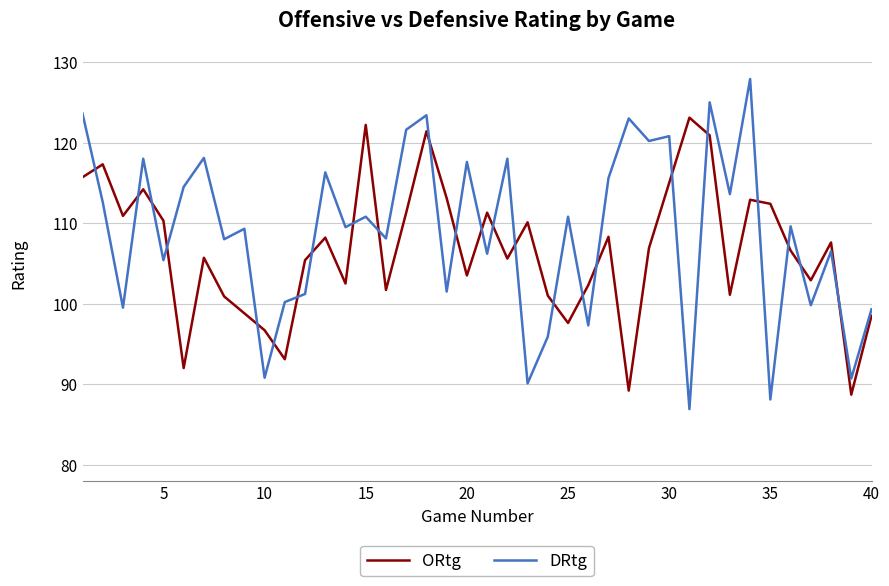

Rank the series by their average value, from lowest to highest.

ORtg, DRtg